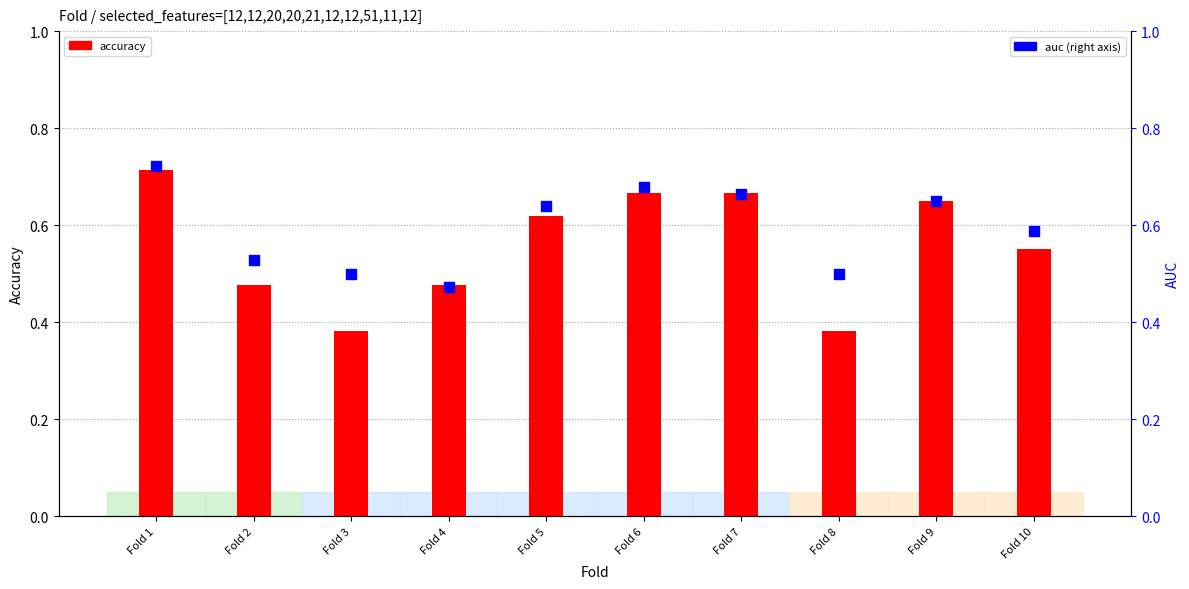

At which category is the sum across all series the highest?

Fold 1